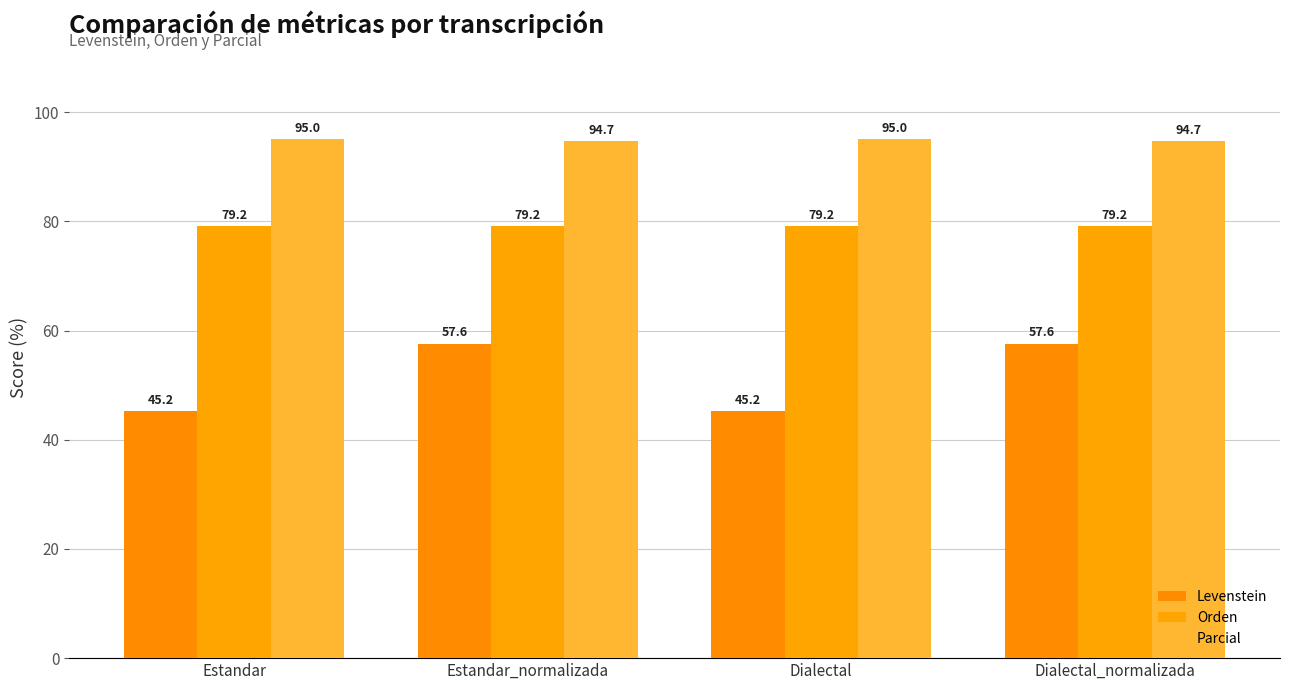

What is the label of the 4th bar from the left?

Dialectal_normalizada